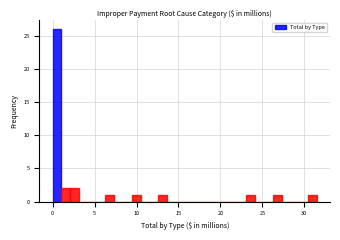

Around what value on the x-axis is the tallest bar? Give the approximate position of its centre, as read against the axis.

0.5